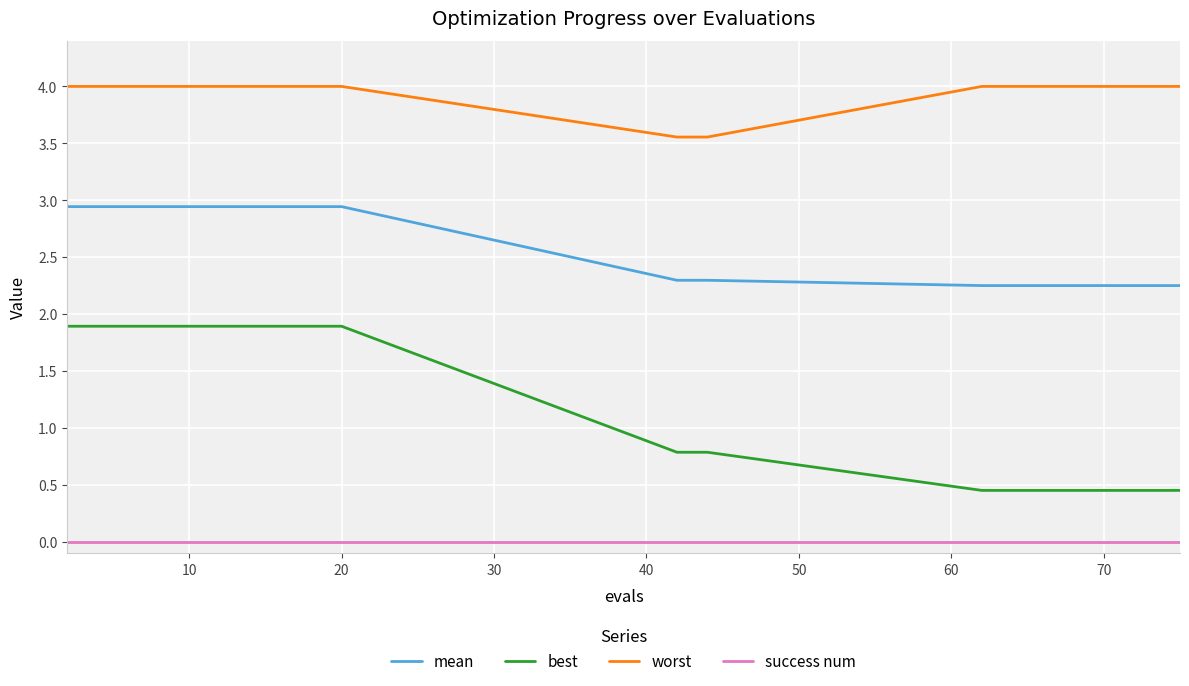

How many values in the best series are below 1?

10